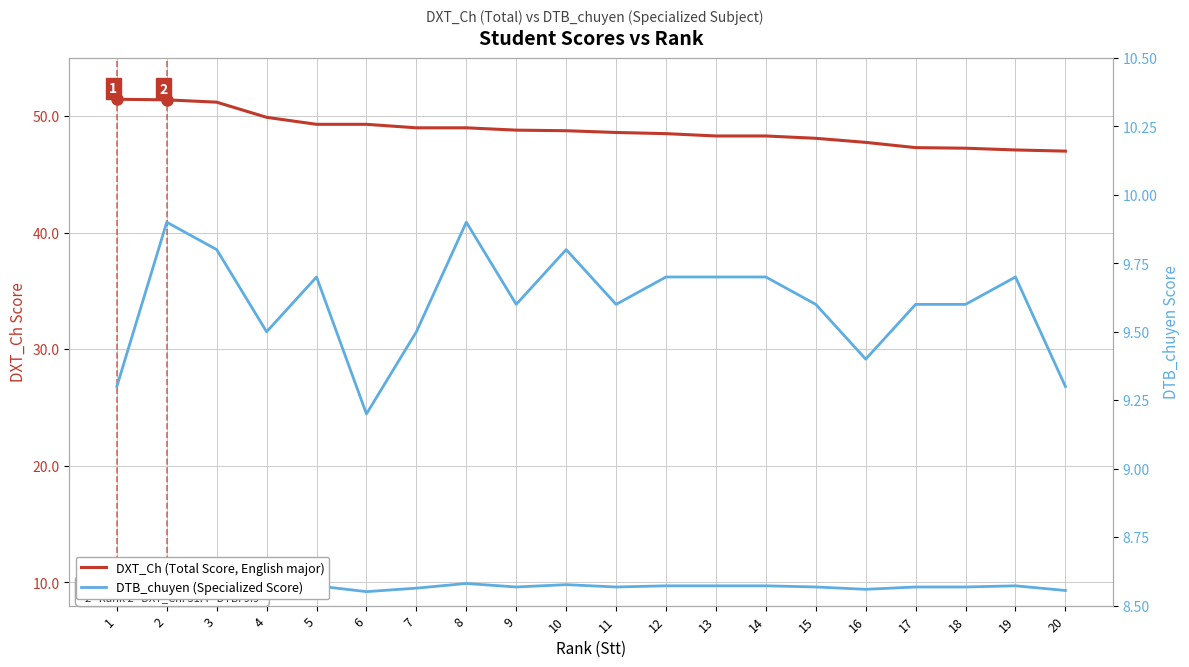

True or false: DXT_Ch (Total Score, English major) and DTB_chuyen (Specialized Score) cross at least once.

False